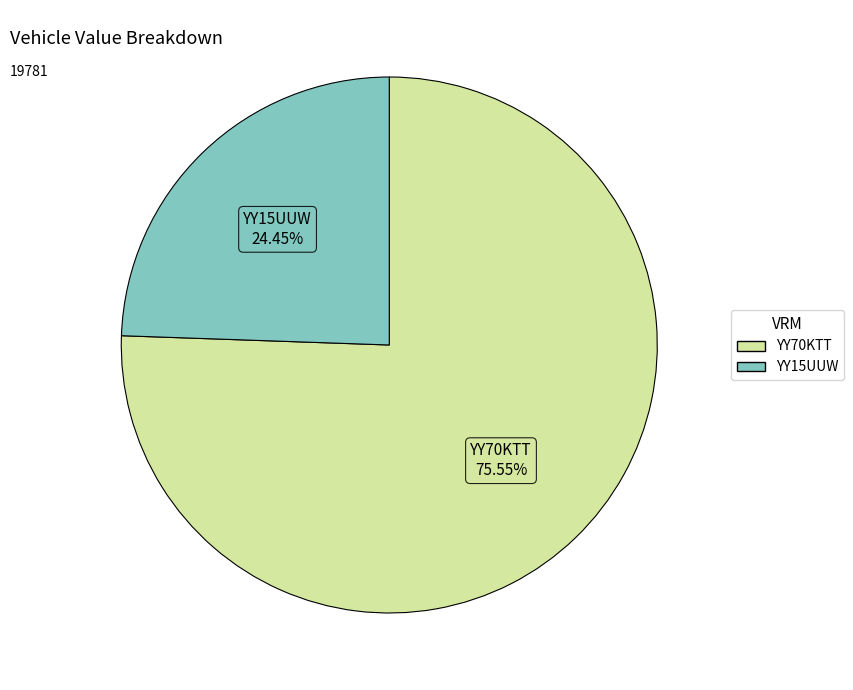

Rank the categories by value from lowest to highest.

YY15UUW, YY70KTT